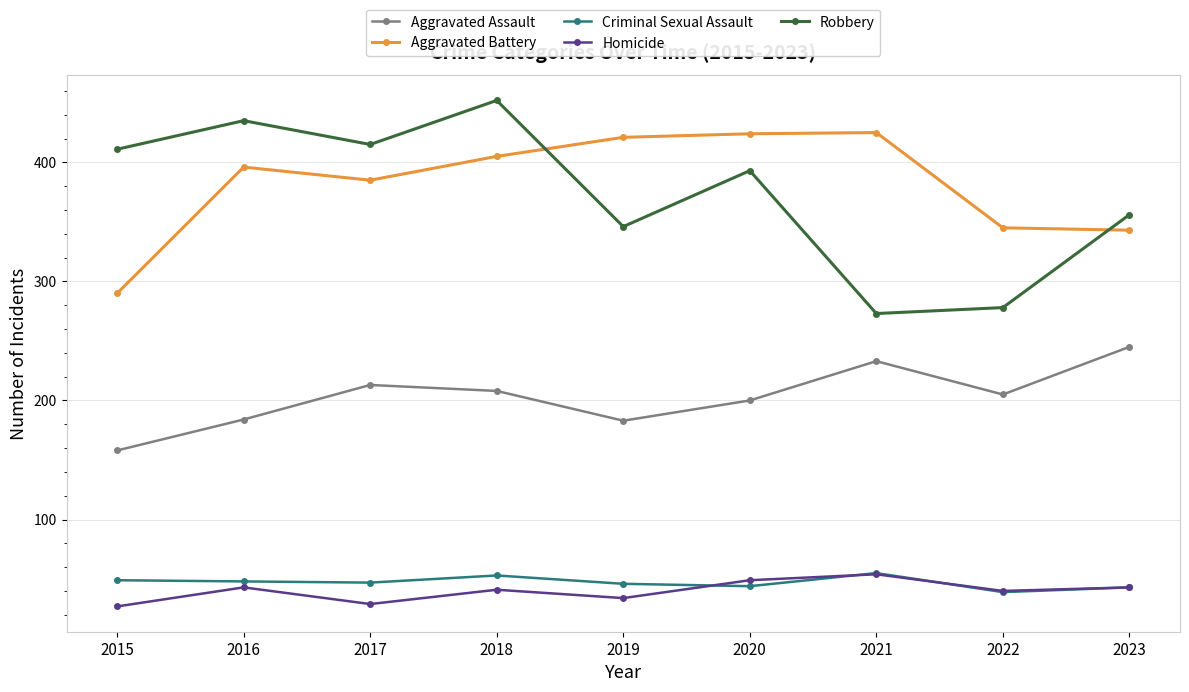

Is it true that Robbery equals 278 at 2022?

True